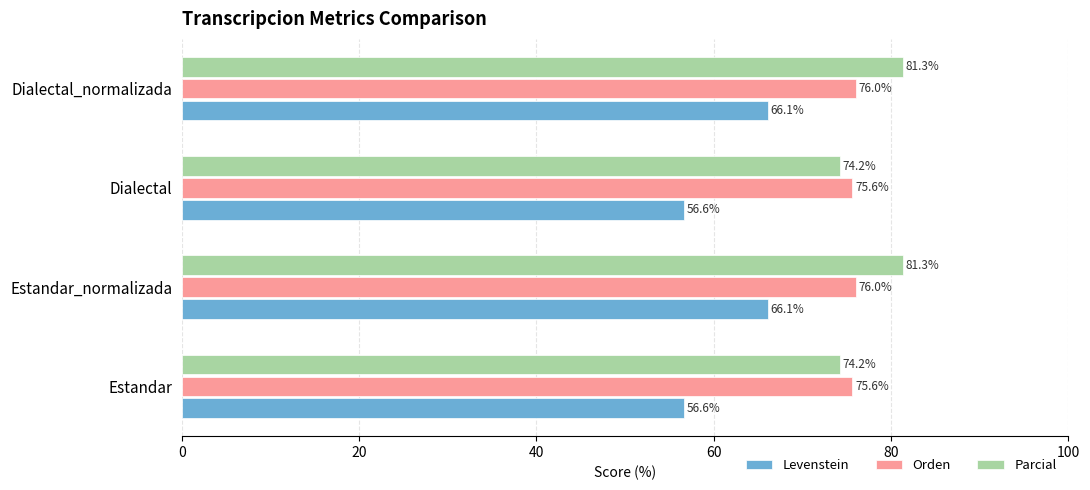

At Estandar, list the series in order from smallest to largest.

Levenstein, Parcial, Orden